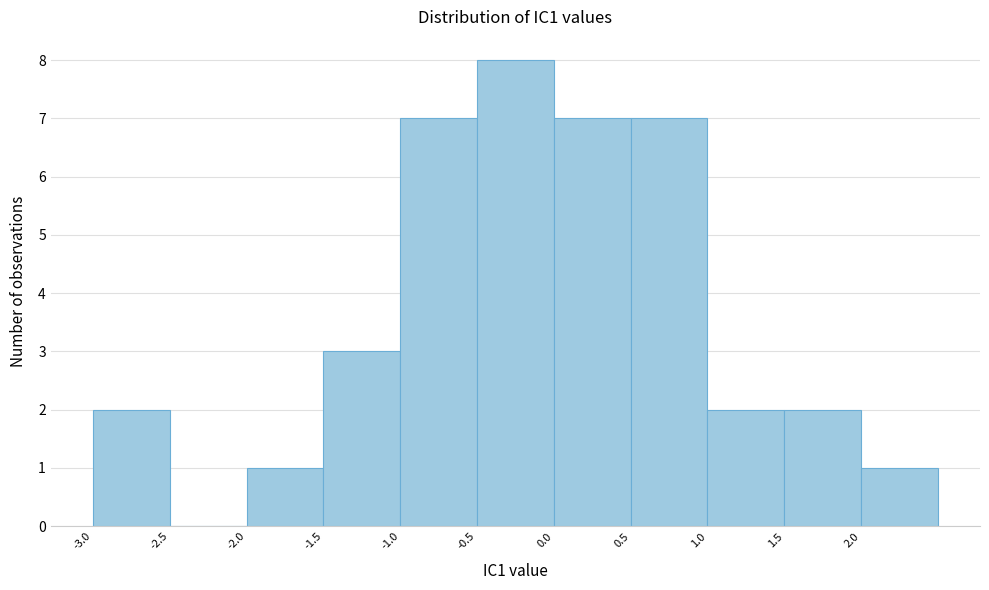

Reading left to right, transcribe this chart: for each bar, give the range it covers on the x-axis and its height. The values are not printed on the chart, so give them approximately, as read against the axis.

-3.0 to -2.5: 2
-2.5 to -2.0: 0
-2.0 to -1.5: 1
-1.5 to -1.0: 3
-1.0 to -0.5: 7
-0.5 to 0.0: 8
0.0 to 0.5: 7
0.5 to 1.0: 7
1.0 to 1.5: 2
1.5 to 2.0: 2
2.0 to 2.5: 1